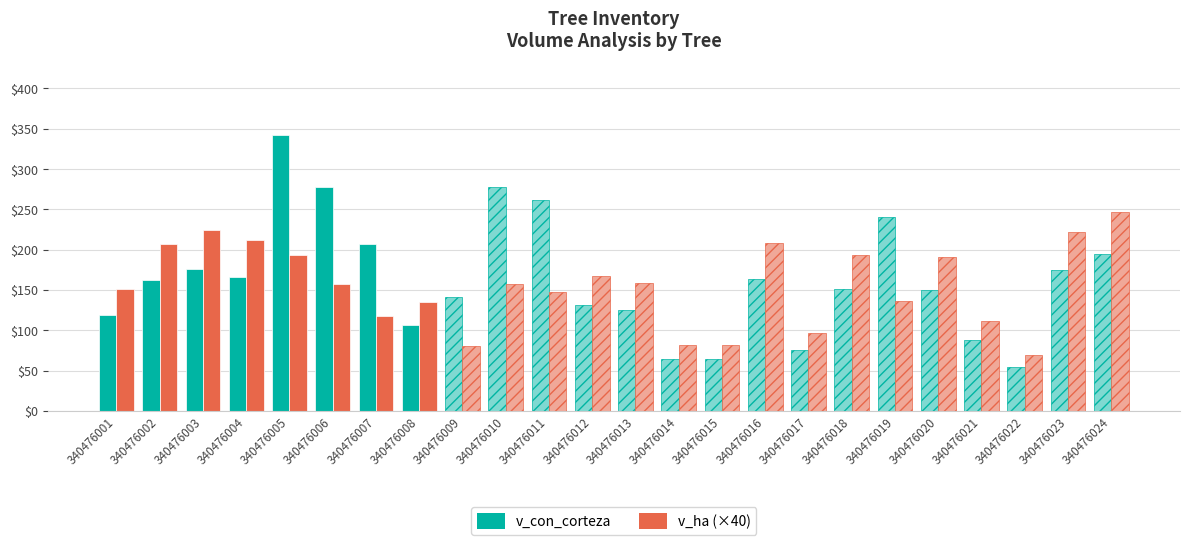

How many series are shown in this chart?

2